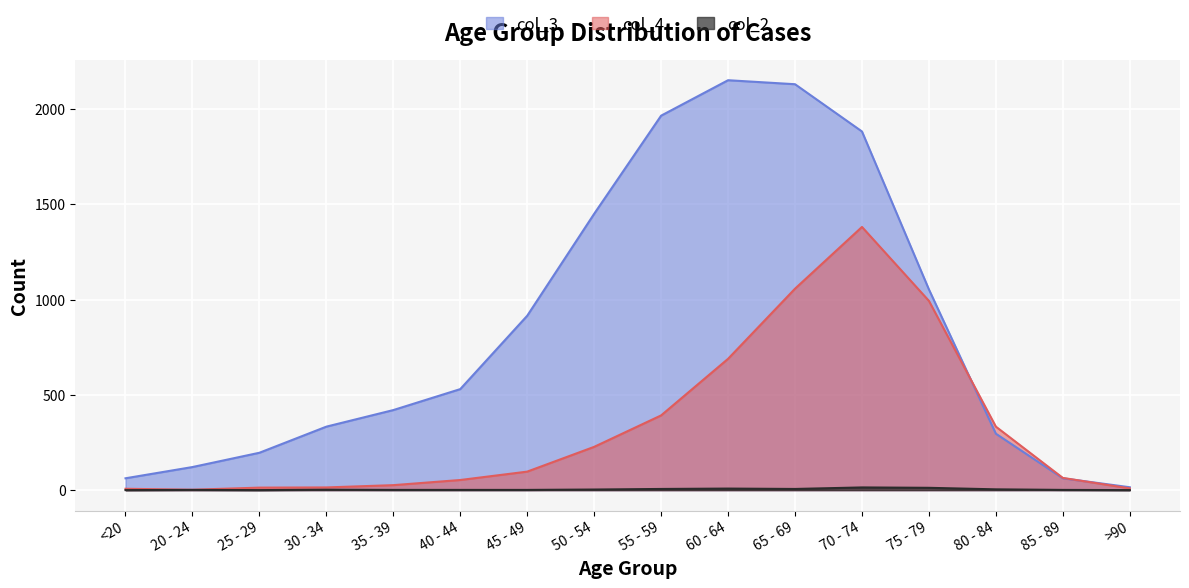

At which label does col_3 reach its peak?

60 - 64